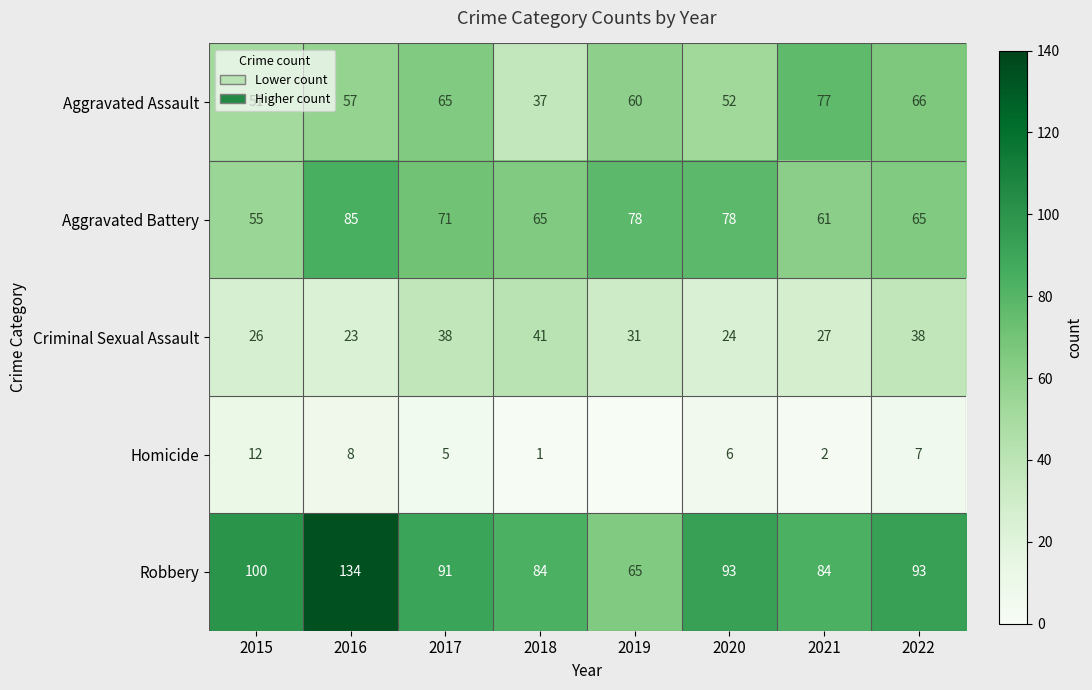

At which category is the sum across all series the highest?

2016